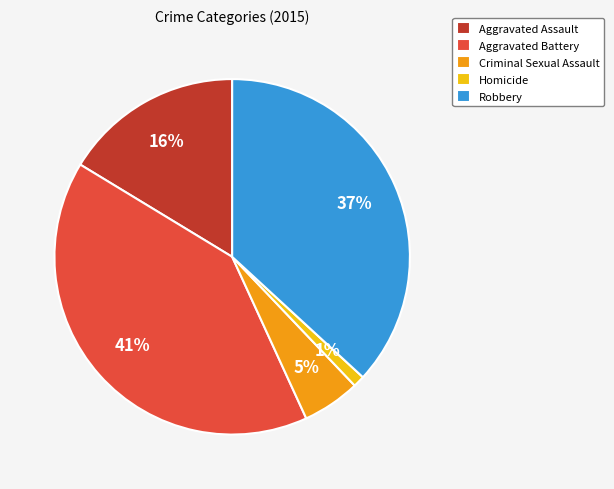

To the nearest percent, what is the average slice percentage?

20%